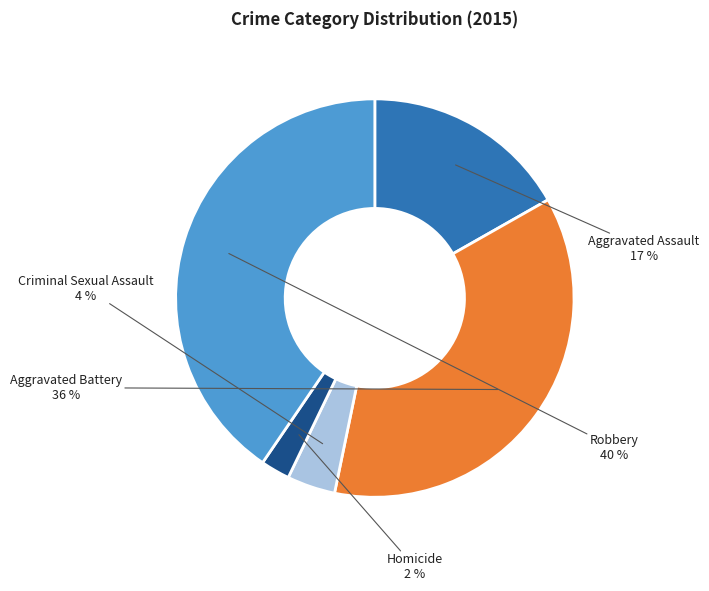

Is it true that Aggravated Assault is 17% of the pie?

True